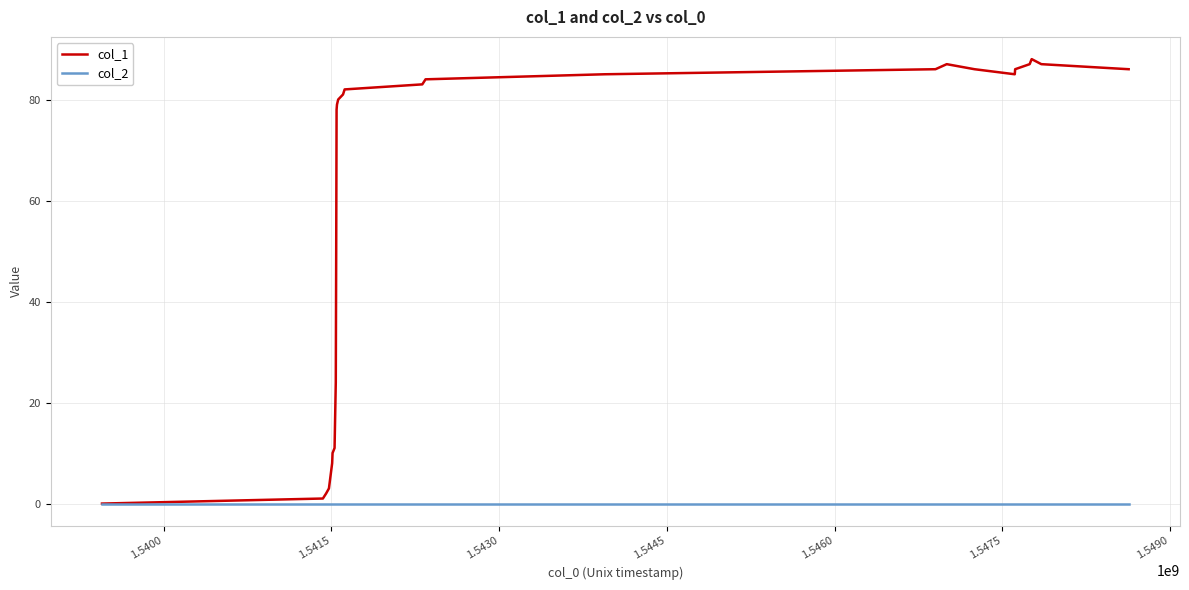

Rank the series by their maximum value, from lowest to highest.

col_2, col_1